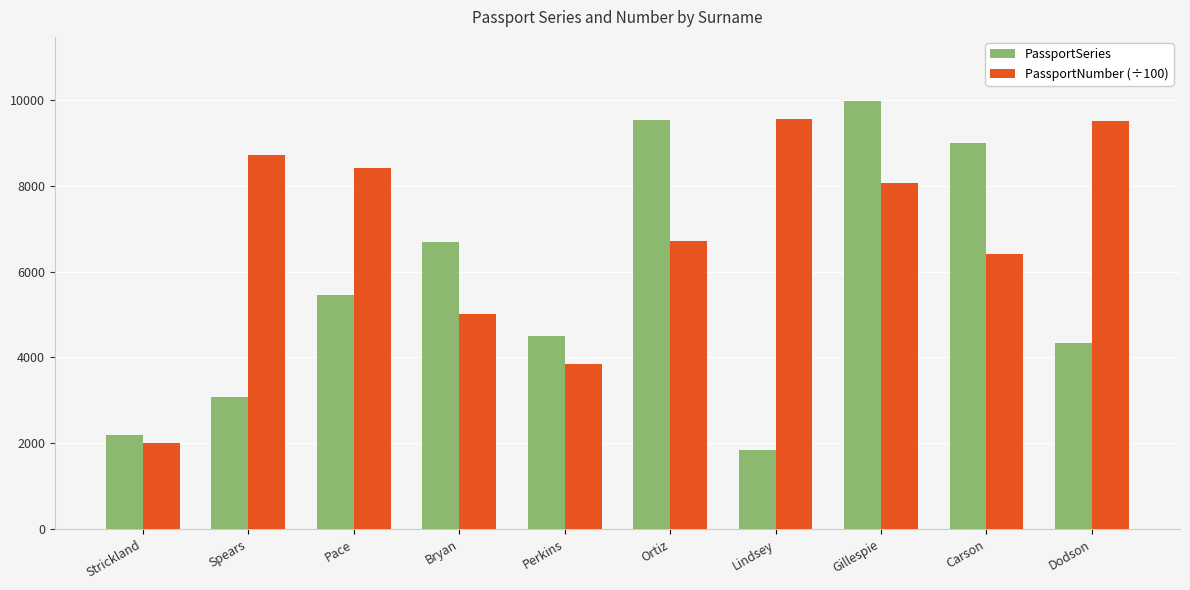

What is the label of the 2nd bar from the right?

Carson